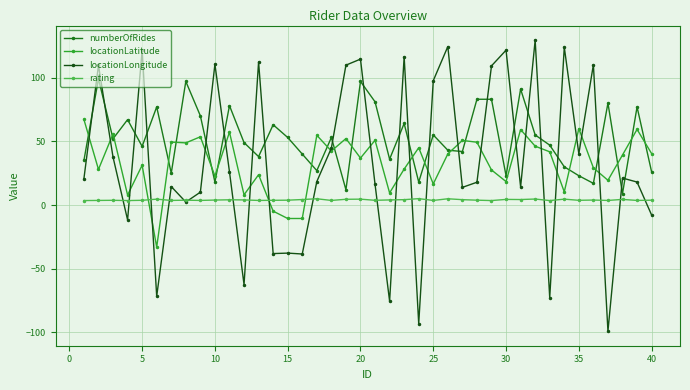

How many intersections are there between locationLongitude and numberOfRides?

22